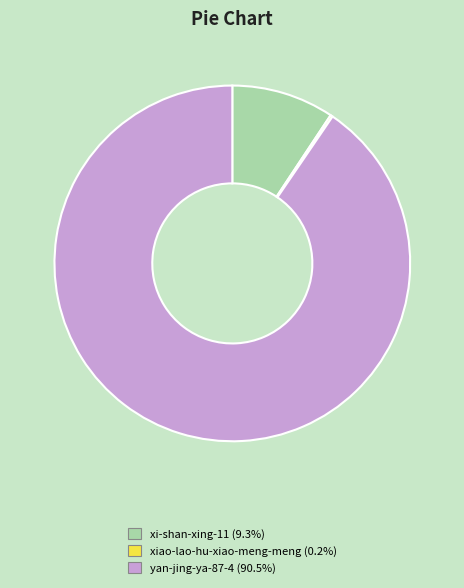

Does yan-jing-ya-87-4 (90.5%) represent more than half of the total?

Yes